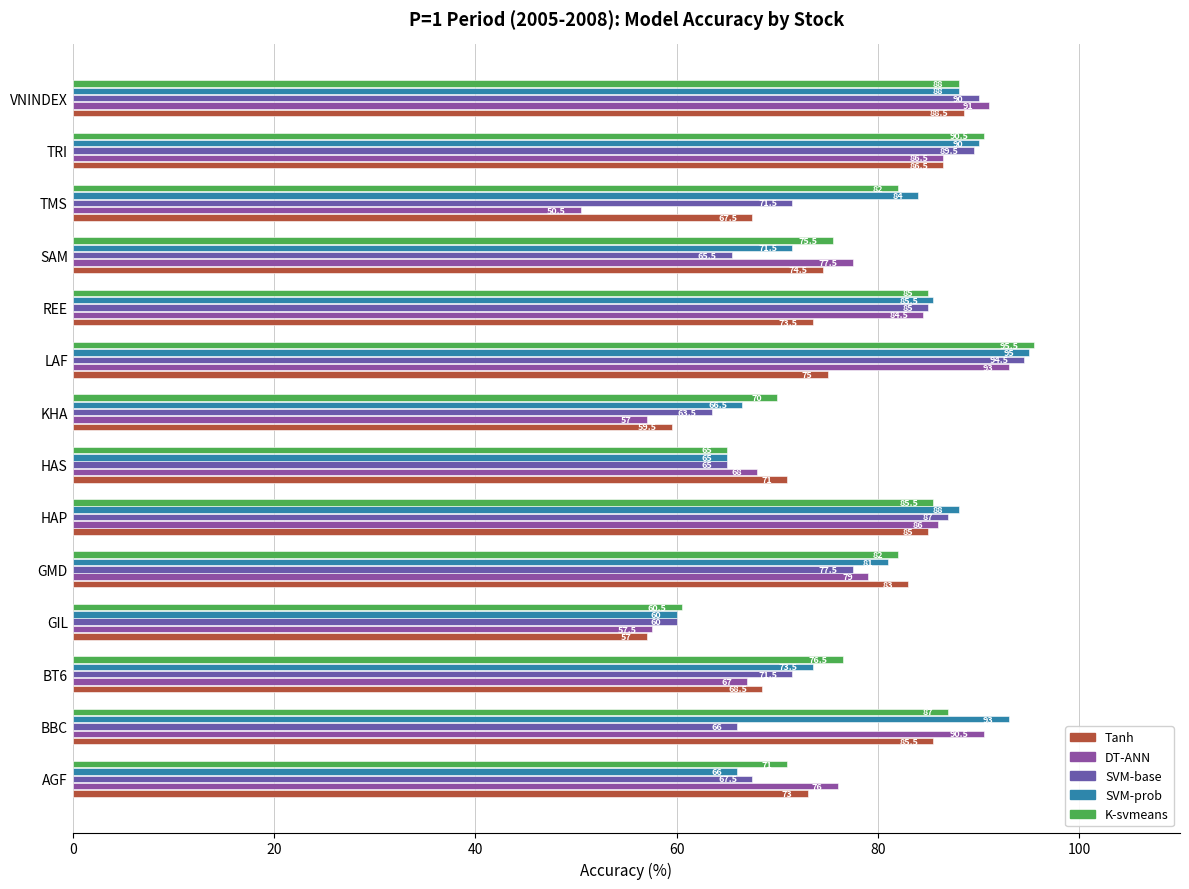

List the series in order of their peak value, lowest first.

Tanh, DT-ANN, SVM-base, SVM-prob, K-svmeans